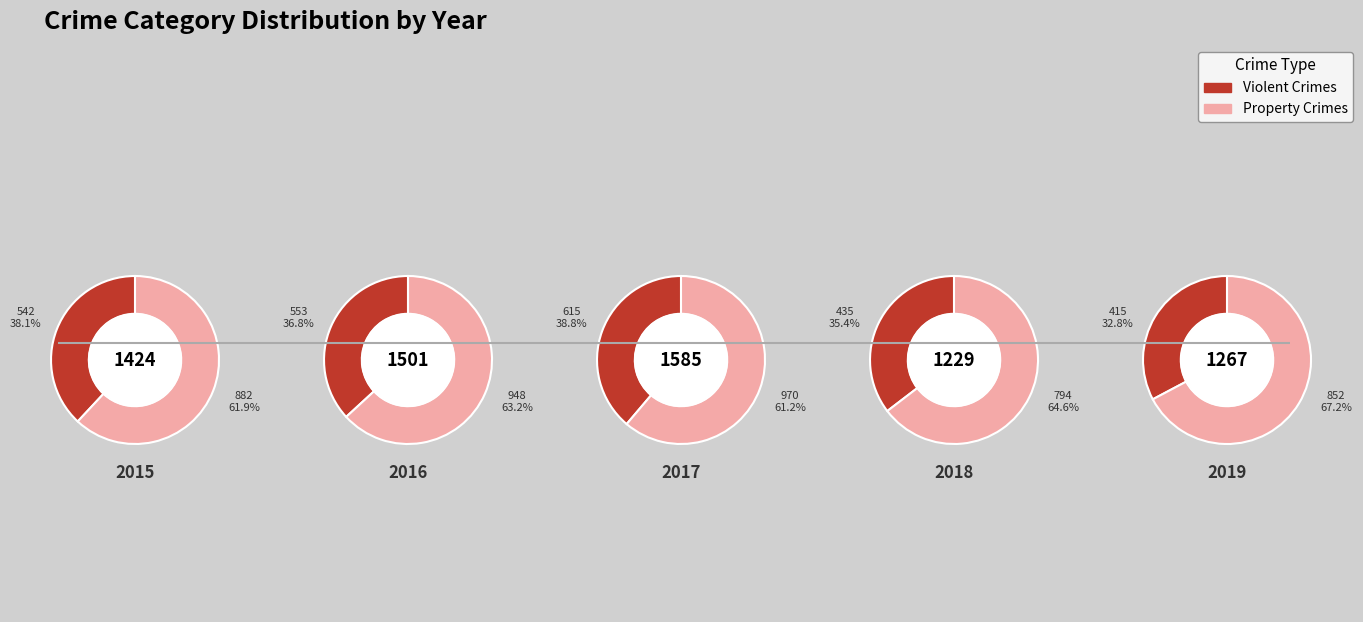

Is it true that Robbery is 2% of the pie?

False